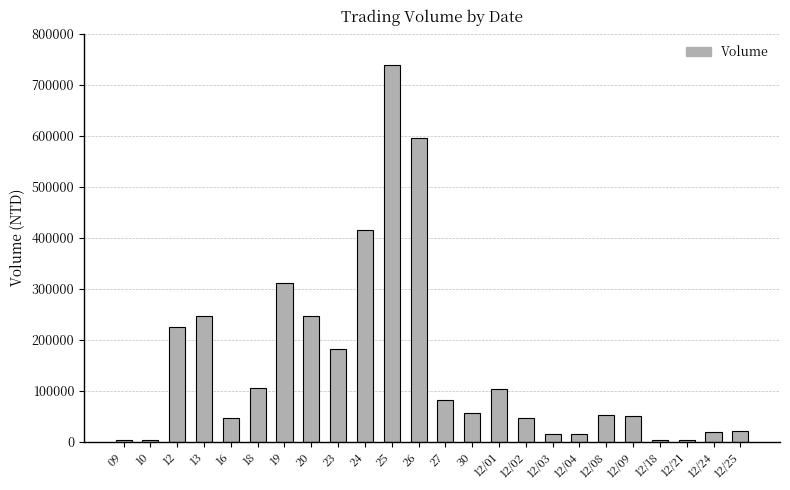

The value at 12/02 is 47700. True or false?

True